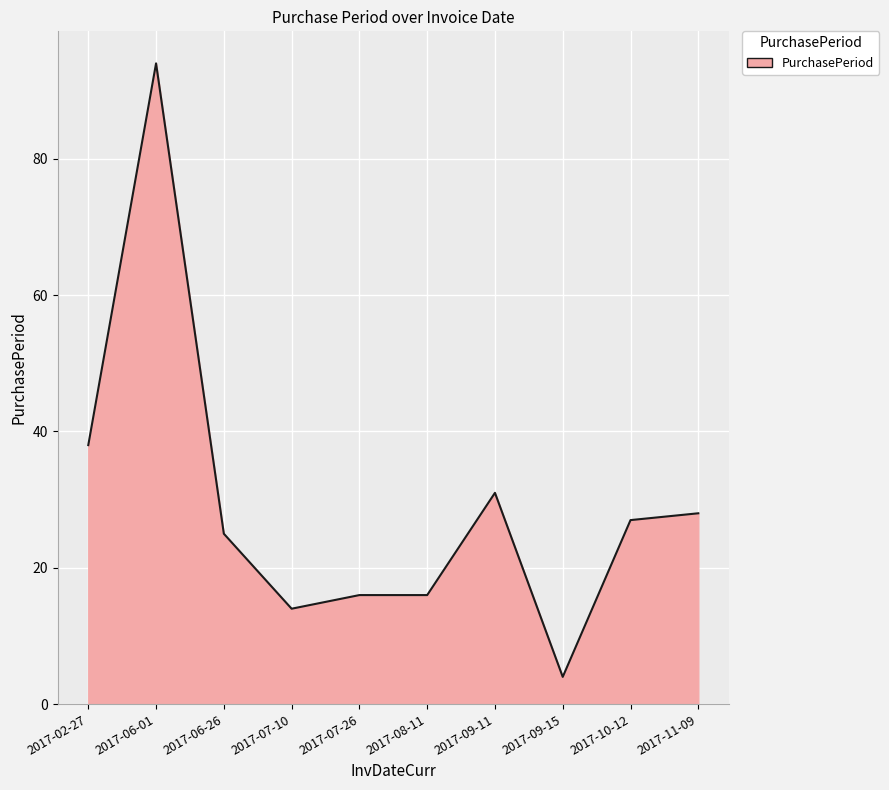

What is the change in value from 2017-06-01 to 2017-10-12?

-67